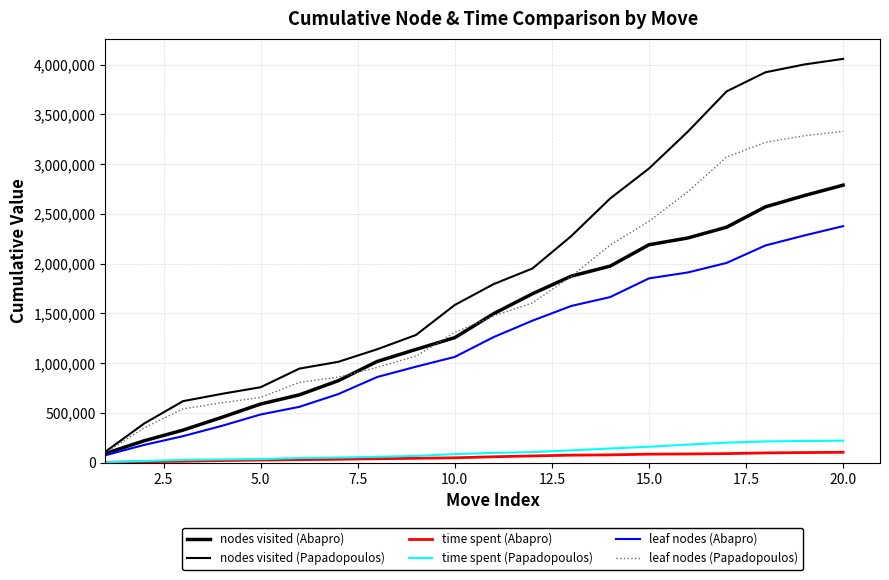

Reading left to right, transcribe all the data shown in this chart.

nodes visited (Abapro): 92681	221216	328215	456674	590406	682952	824830	1017822	1139147	1257417	1497746	1698023	1875311	1975500	2190447	2258447	2366890	2571070	2684192	2789136
nodes visited (Papadopoulos): 110701	394366	619169	692599	759263	946488	1014367	1140260	1283817	1585553	1794920	1952053	2277497	2654555	2955943	3326066	3731024	3922823	4001244	4057570
time spent (Abapro): 4985	11159	16043	22462	27755	31628	35477	41245	45447	50216	60671	69351	76750	79770	86732	88959	92321	99604	102973	105768
time spent (Papadopoulos): 5356	17978	29561	33674	37828	48445	52689	60539	69104	87273	99410	107746	125084	143929	161369	182944	202548	215083	219109	222274
leaf nodes (Abapro): 75869	179534	267590	371053	485297	562597	690278	861554	965485	1063755	1262700	1427864	1575600	1664667	1852436	1912075	2007864	2183365	2283523	2377369
leaf nodes (Papadopoulos): 98666	350900	541513	602830	656396	807825	860370	958489	1071422	1309796	1476241	1605811	1872841	2187197	2425446	2722107	3071747	3219387	3284854	3329963